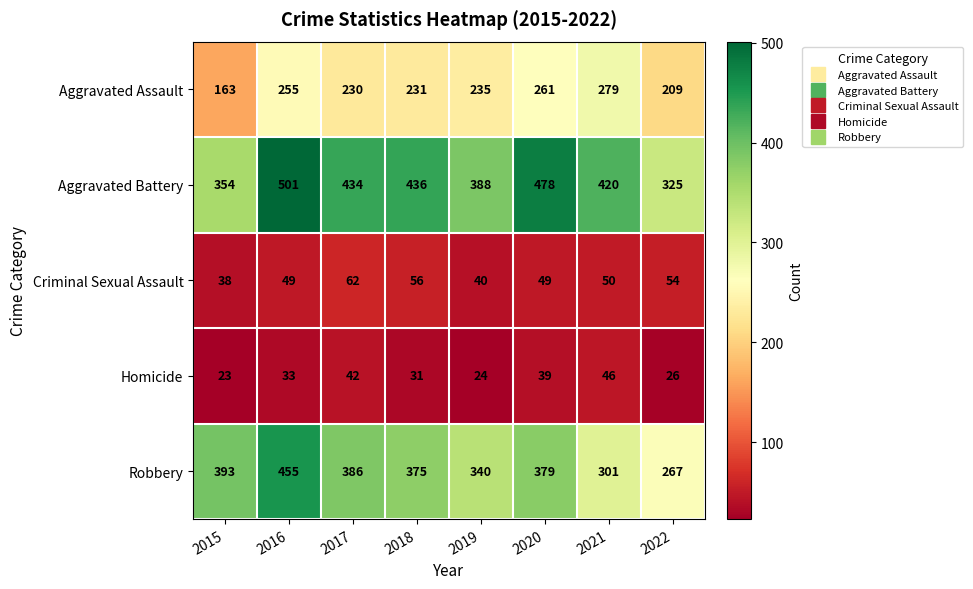

At which category does the chart reach its peak across all series?

2016